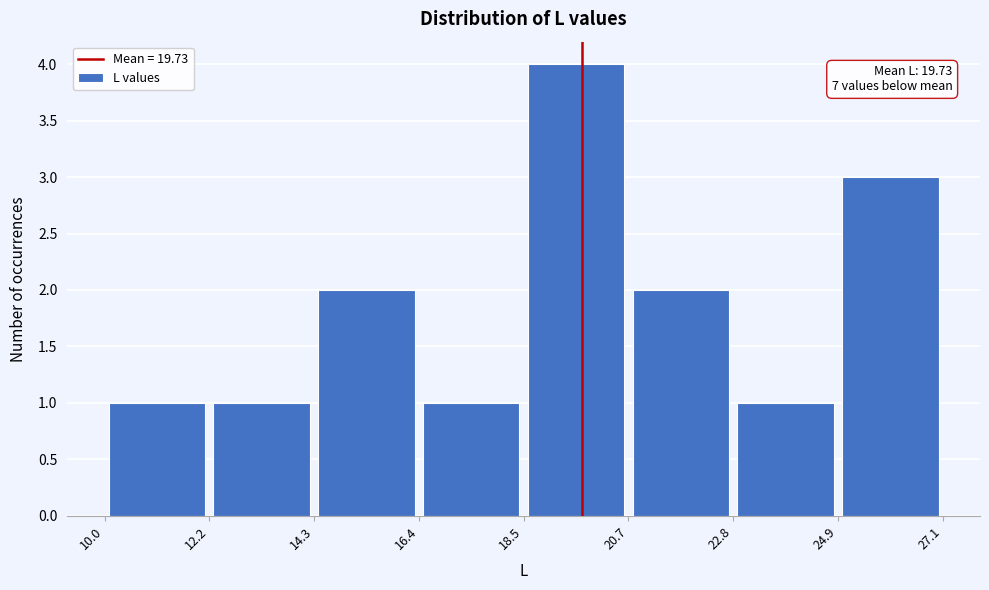

Which range on the x-axis has the tallest bar?

18.5 to 20.7